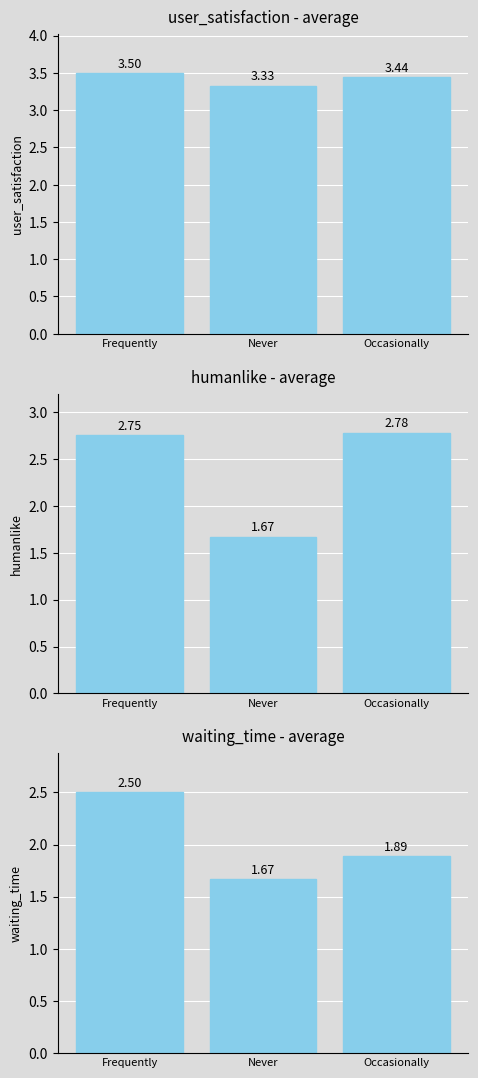

What are all the series names shown in the legend?

user_satisfaction, humanlike, waiting_time